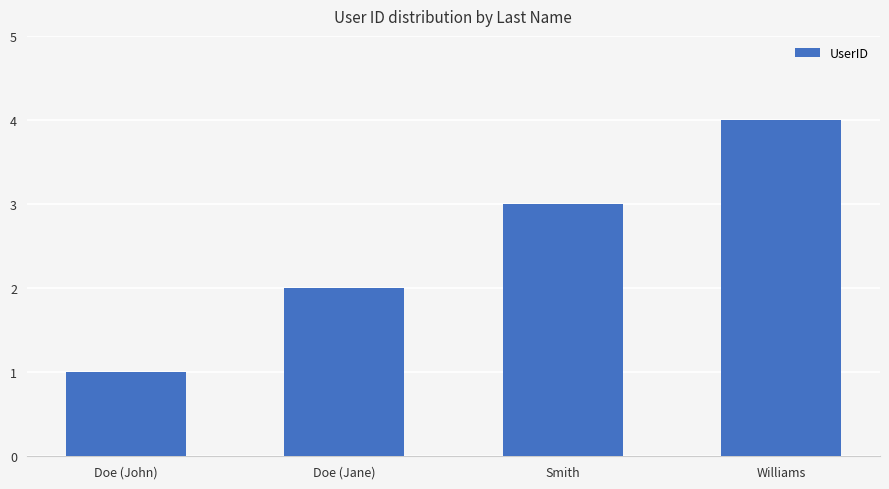

Reading left to right, transcribe all the data shown in this chart.

1	2	3	4